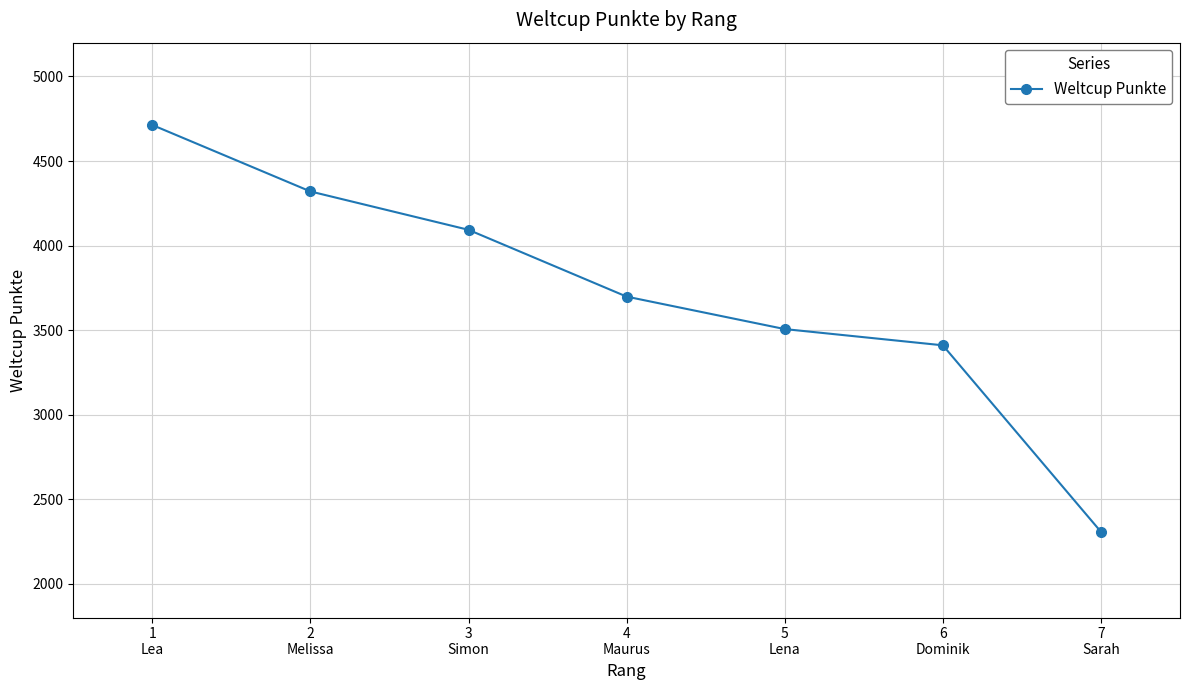

Rank the categories by value from lowest to highest.

7
Sarah, 6
Dominik, 5
Lena, 4
Maurus, 3
Simon, 2
Melissa, 1
Lea